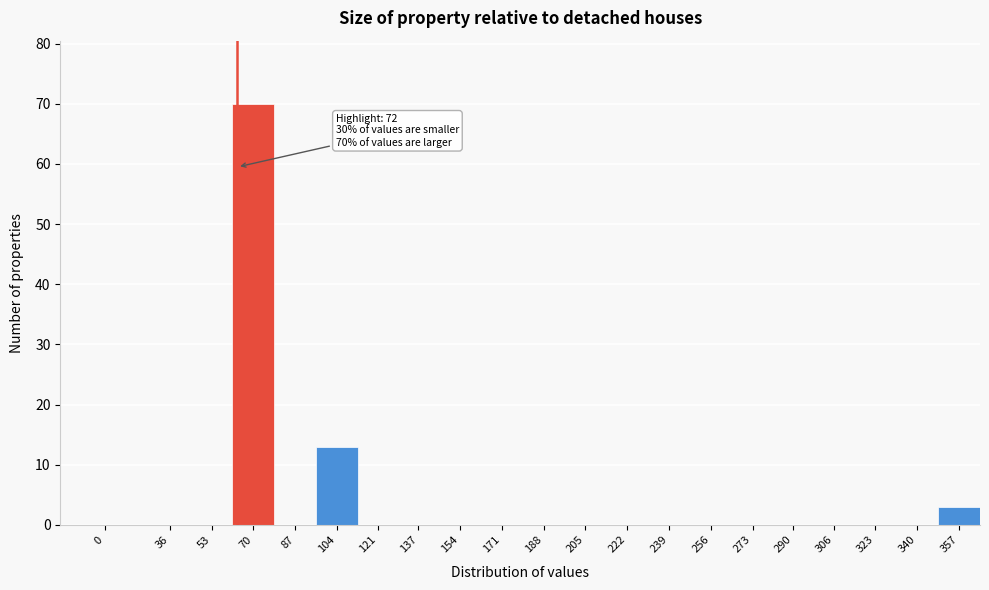

Reading left to right, transcribe all the data shown in this chart.

0=0	36=0	53=0	70=70	87=0	104=13	121=0	137=0	154=0	171=0	188=0	205=0	222=0	239=0	256=0	273=0	290=0	306=0	323=0	340=0	357=3